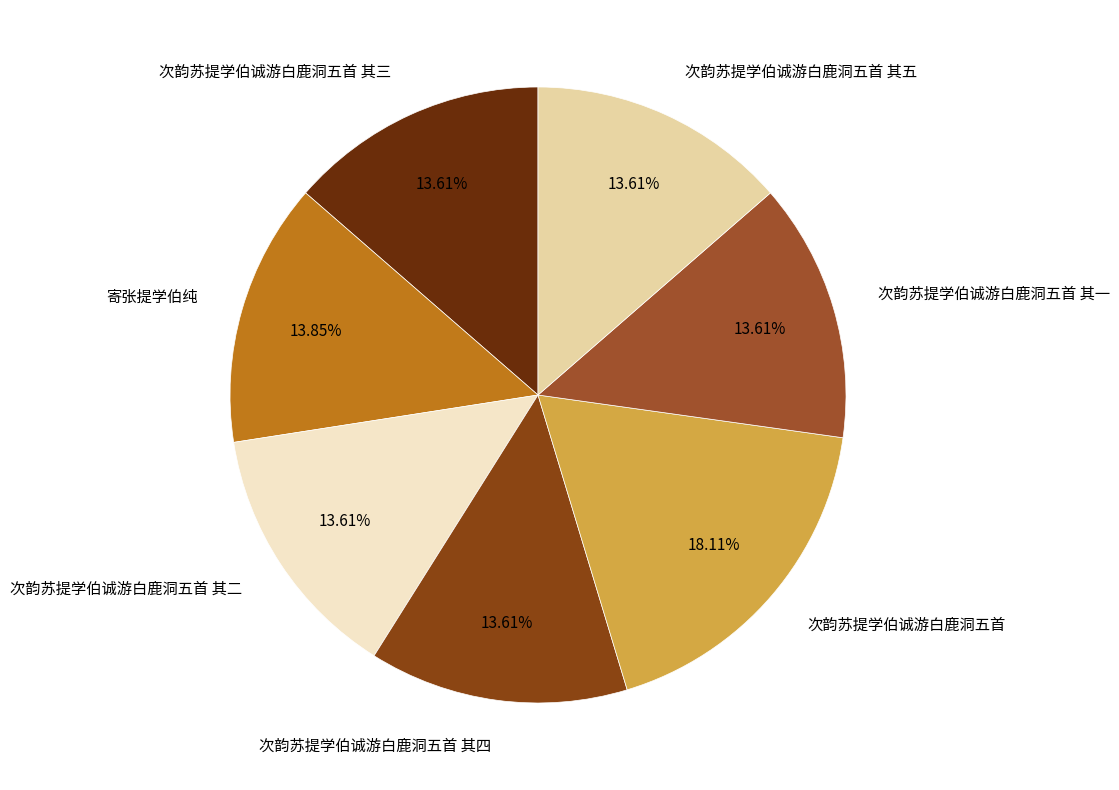

Which has a higher value, 次韵苏提学伯诚游白鹿洞五首 or 次韵苏提学伯诚游白鹿洞五首 其四?

次韵苏提学伯诚游白鹿洞五首